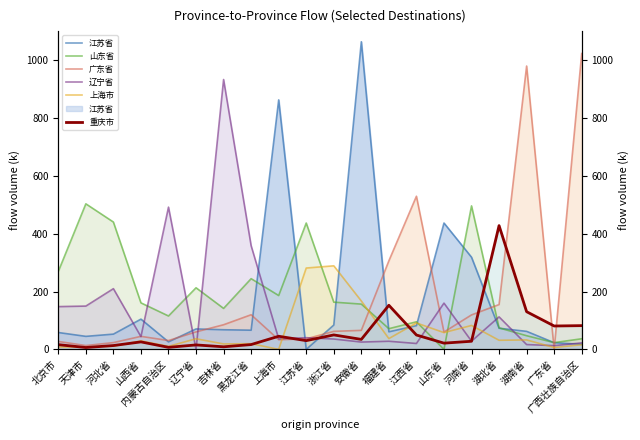

Where does the 重庆市 series first go above 30?

上海市